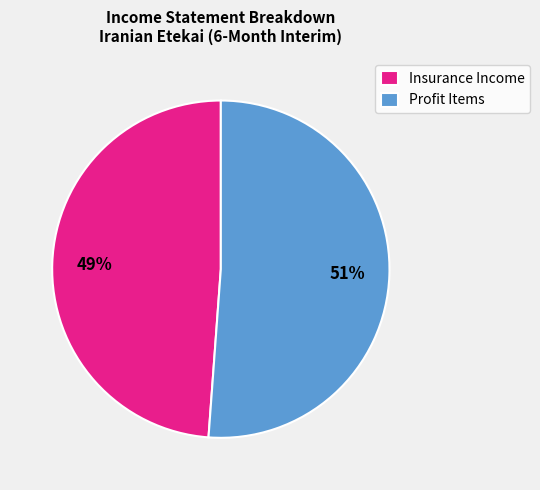

Combined, do Profit Items and Insurance Income account for over 50%?

Yes